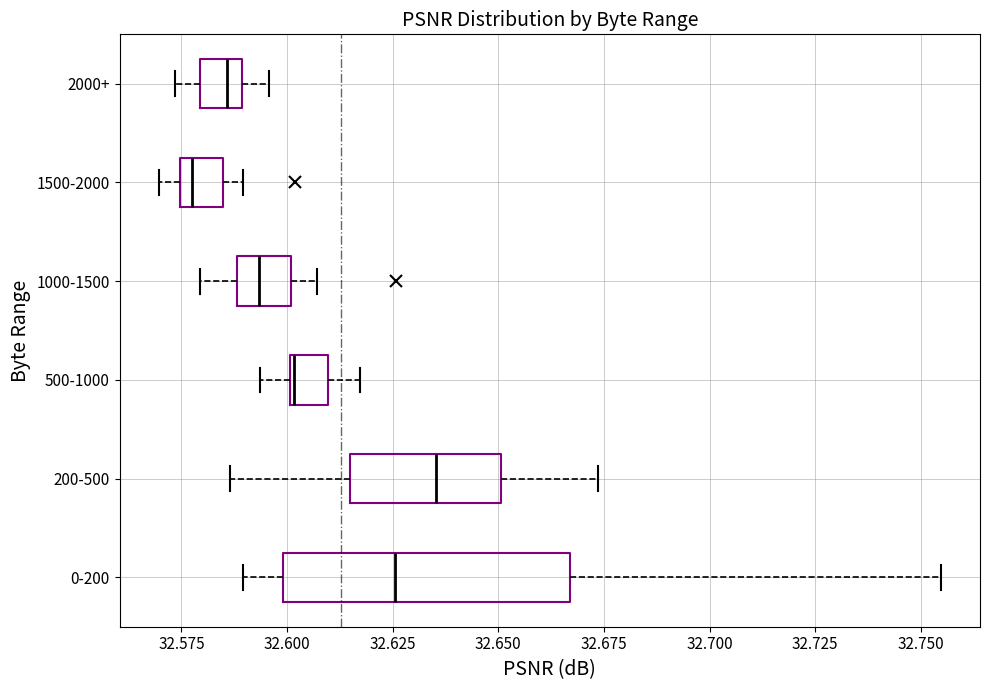

Reading bottom to top, read every box against the x-axis: the position of its median line, the range the box covers, and the ends of its whiskers. The values are not printed on the chart, so give them approximately, as read against the axis.

0-200: median 32.625, box 32.600 to 32.665, whiskers 32.590 to 32.755
200-500: median 32.635, box 32.615 to 32.650, whiskers 32.585 to 32.675
500-1000: median 32.600, box 32.600 to 32.610, whiskers 32.595 to 32.615
1000-1500: median 32.595, box 32.590 to 32.600, whiskers 32.580 to 32.605
1500-2000: median 32.575 (just right of the box's left edge), box 32.575 to 32.585, whiskers 32.570 to 32.590
2000+: median 32.585, box 32.580 to 32.590, whiskers 32.575 to 32.595